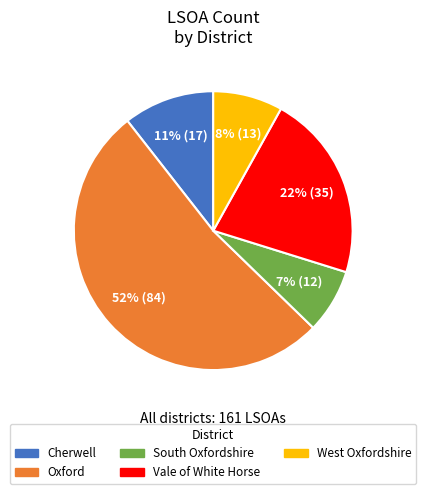

Is there a majority slice in this chart?

Yes